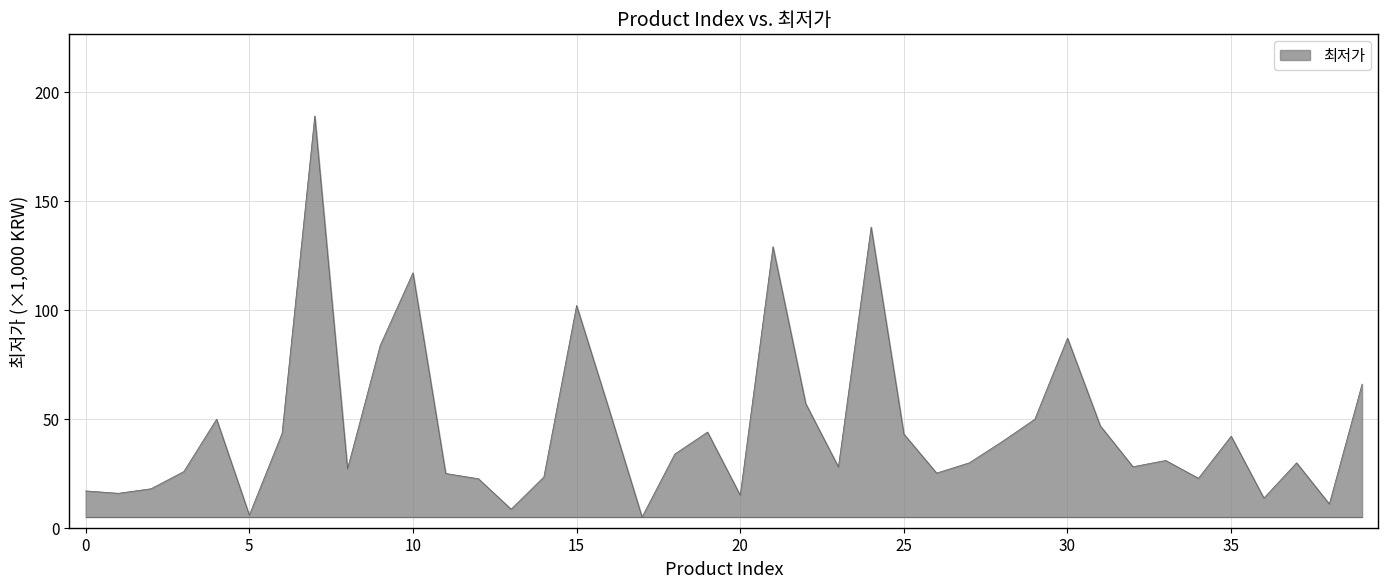

What is the difference between the maximum and minimum values?

184.1